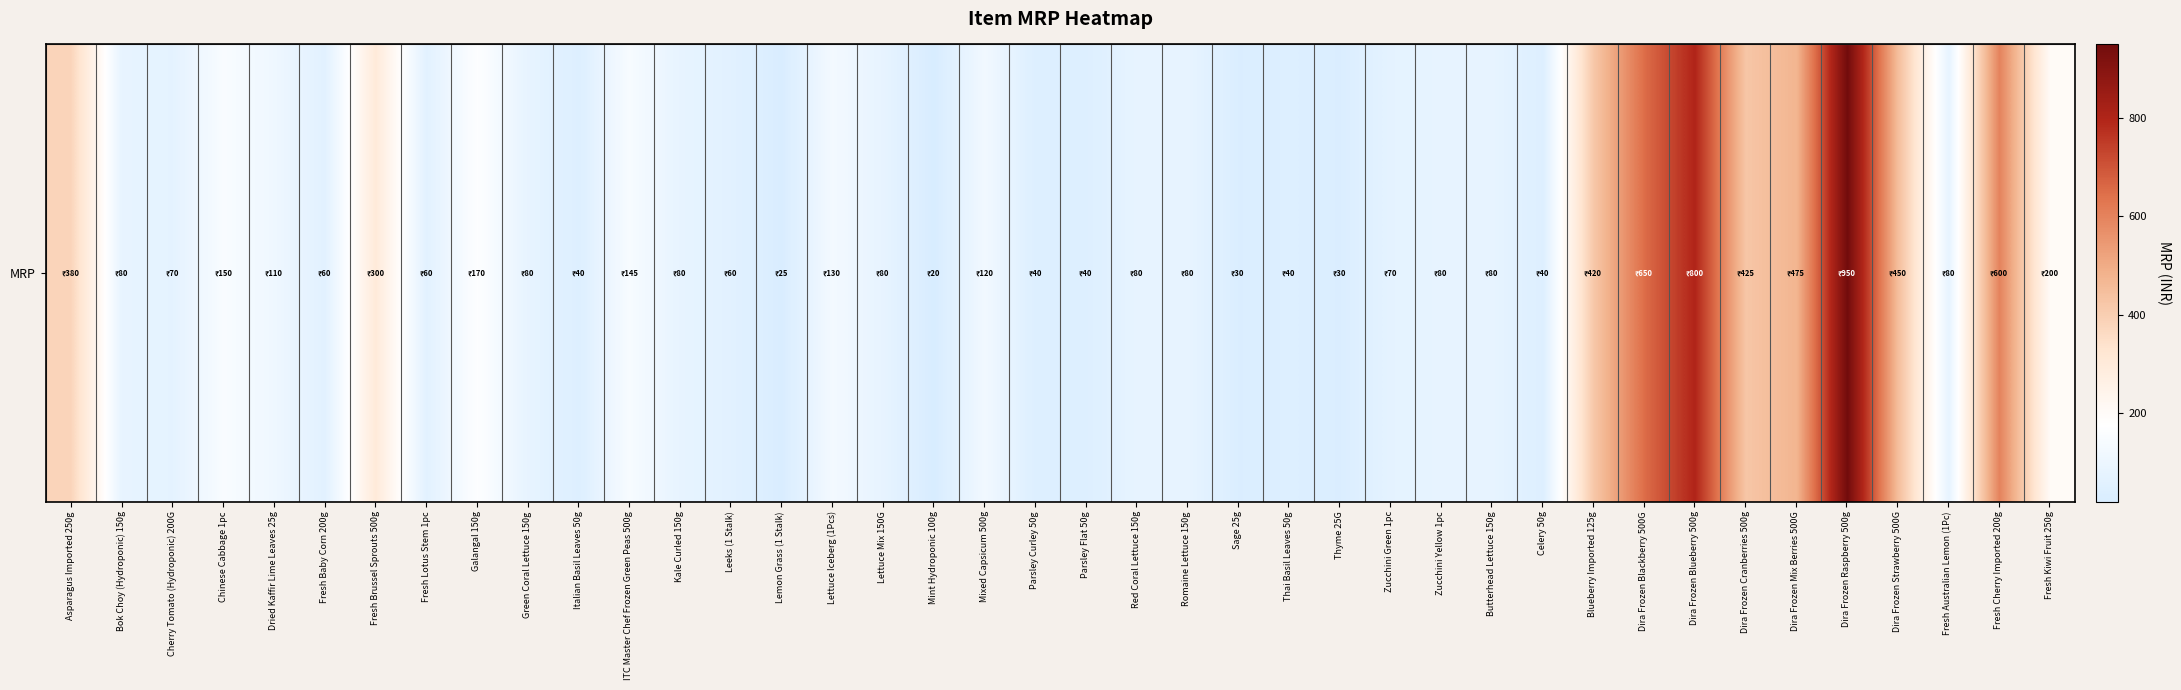

Rank the categories by value from highest to lowest.

Dira Frozen Raspberry 500g, Dira Frozen Blueberry 500g, Dira Frozen Blackberry 500G, Fresh Cherry Imported 200g, Dira Frozen Mix Berries 500G, Dira Frozen Strawberry 500G, Dira Frozen Cranberries 500g, Blueberry Imported 125g, Asparagus Imported 250g, Fresh Brussel Sprouts 500g, Fresh Kiwi Fruit 250g, Galangal 150g, Chinese Cabbage 1pc, ITC Master Chef Frozen Green Peas 500g, Lettuce Iceberg (1Pcs), Mixed Capsicum 500g, Dried Kaffir Lime Leaves 25g, Bok Choy (Hydroponic) 150g, Green Coral Lettuce 150g, Kale Curled 150g, Lettuce Mix 150G, Red Coral Lettuce 150g, Romaine Lettuce 150g, Zucchini Yellow 1pc, Butterhead Lettuce 150g, Fresh Australian Lemon (1Pc), Cherry Tomato (Hydroponic) 200G, Zucchini Green 1pc, Fresh Baby Corn 200g, Fresh Lotus Stem 1pc, Leeks (1 Stalk), Italian Basil Leaves 50g, Parsley Curley 50g, Parsley Flat 50g, Thai Basil Leaves 50g, Celery 50g, Sage 25g, Thyme 25G, Lemon Grass (1 Stalk), Mint Hydroponic 100g